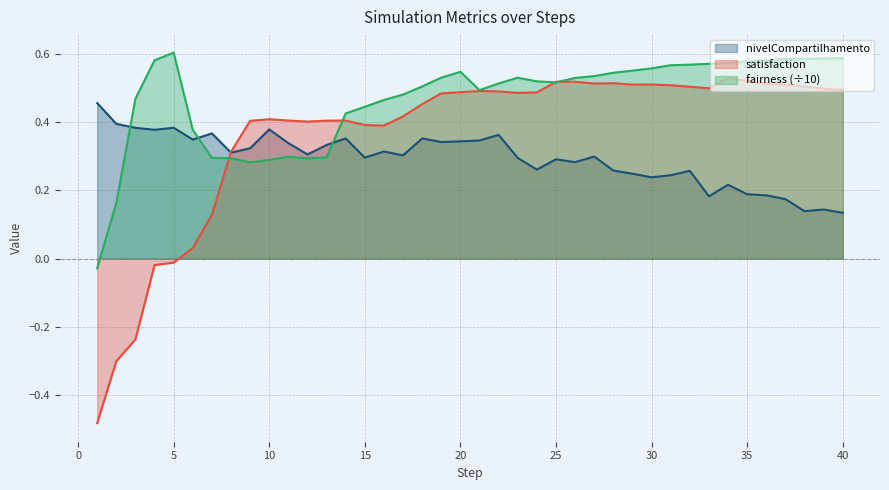

What are all the series names shown in the legend?

nivelCompartilhamento, satisfaction, fairness (÷10)